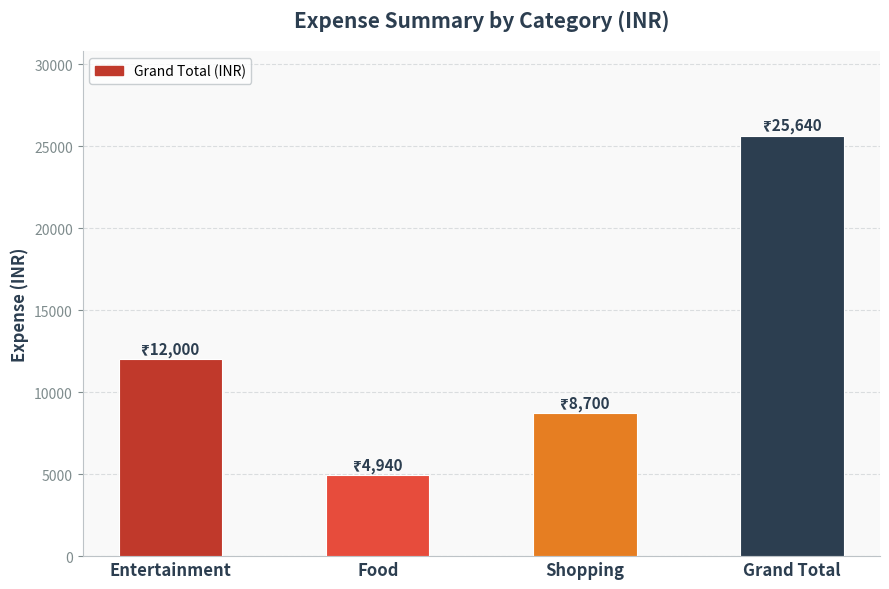

What is the sum of the values at Food and Entertainment?

16940